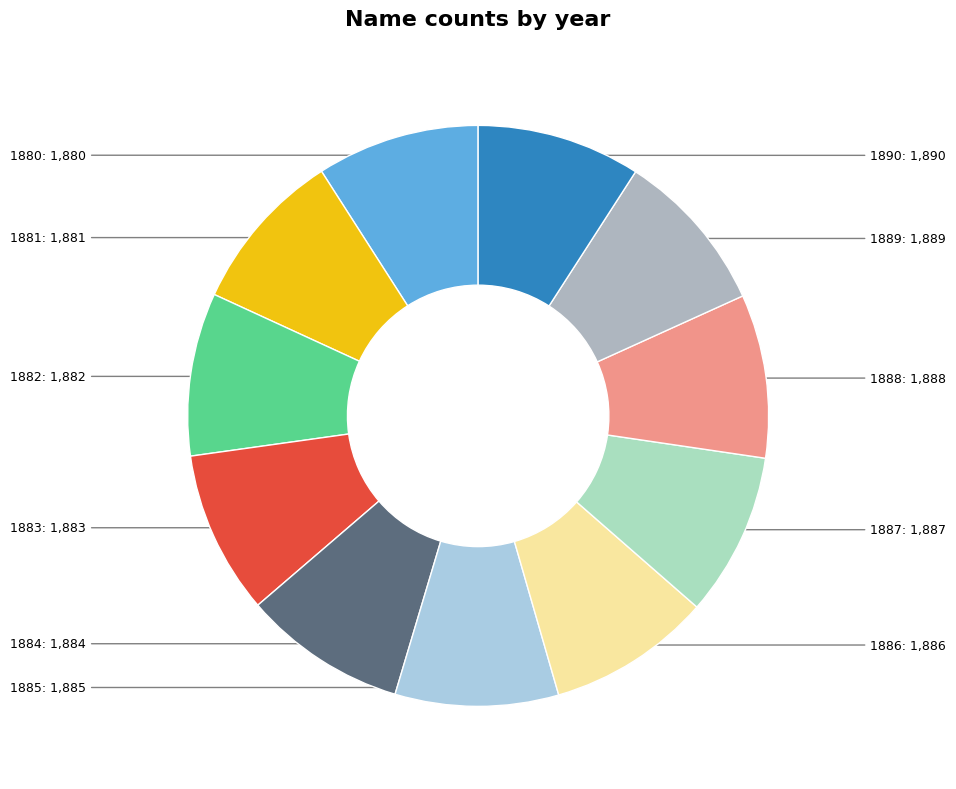

How many segments does this pie chart have?

11